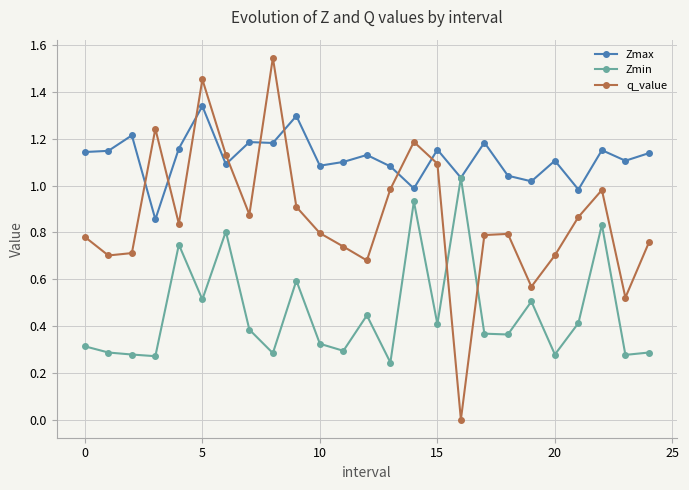

Which series has the widest spread of values?

q_value